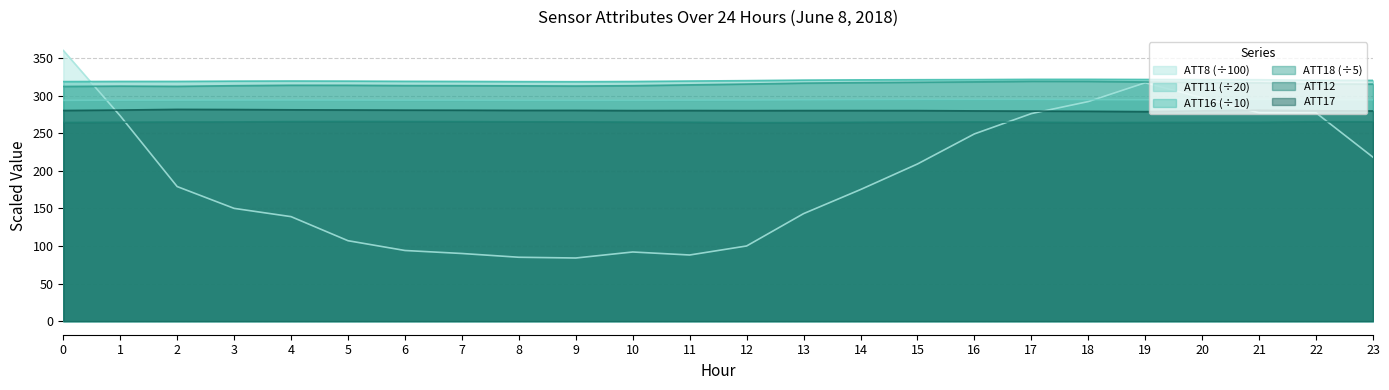

Where is the first local minimum for ATT18?

2